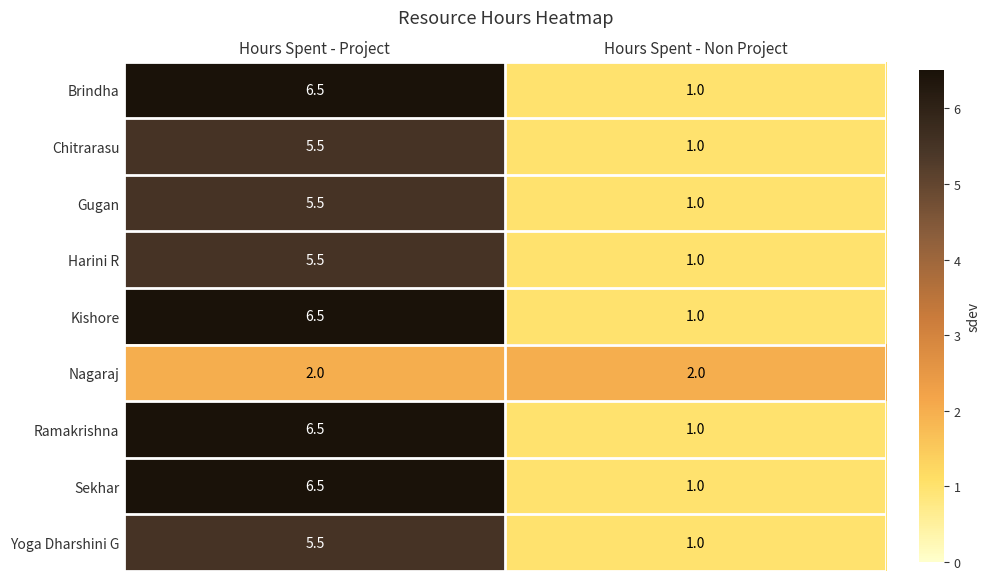

Count the number of categories in the chart.

2